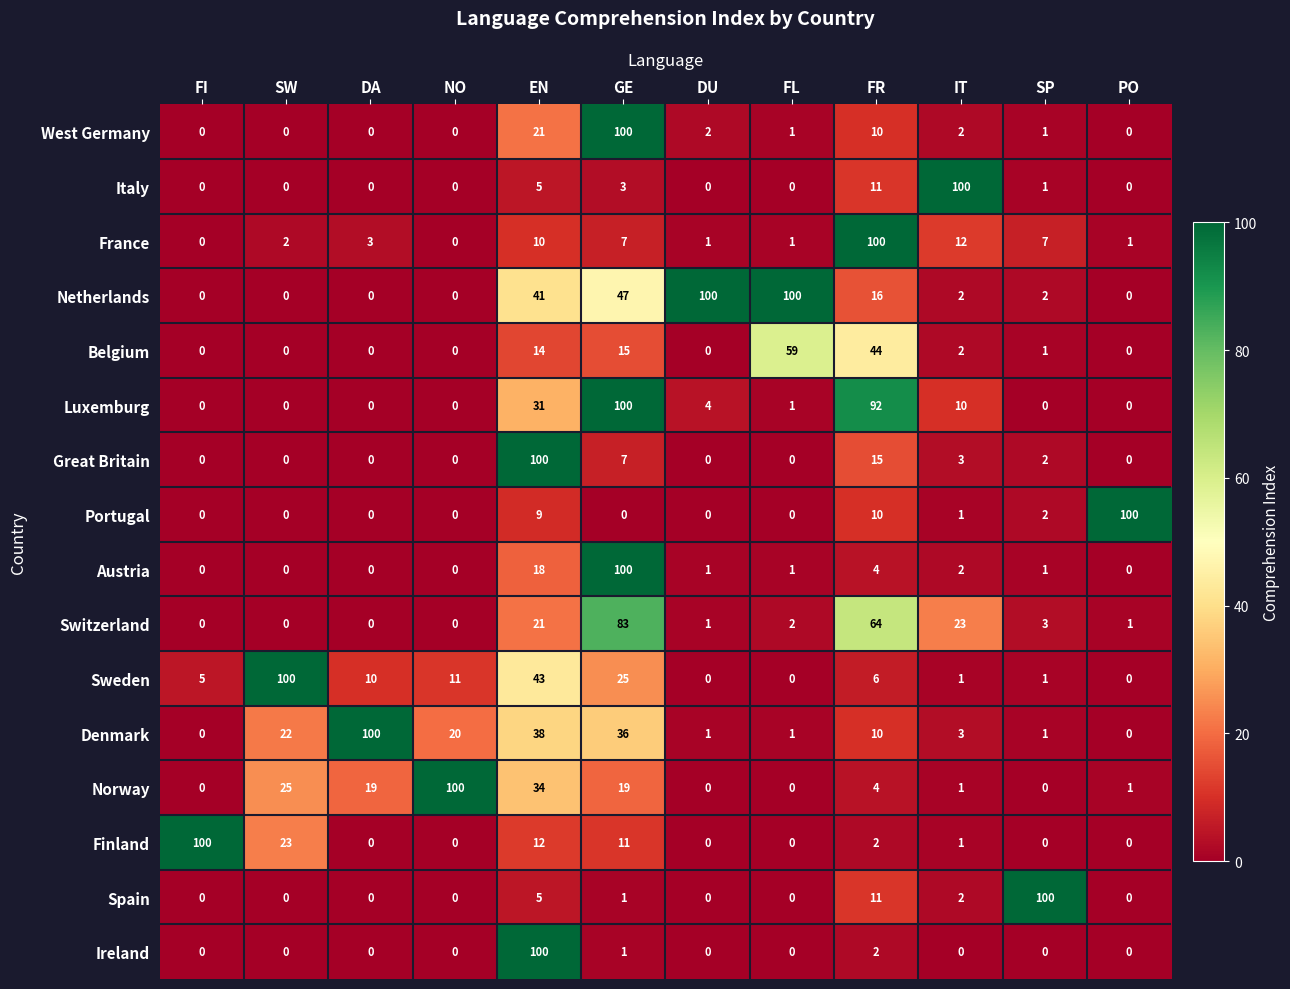

What is the difference between the second highest and minimum values in the Luxemburg series?

92